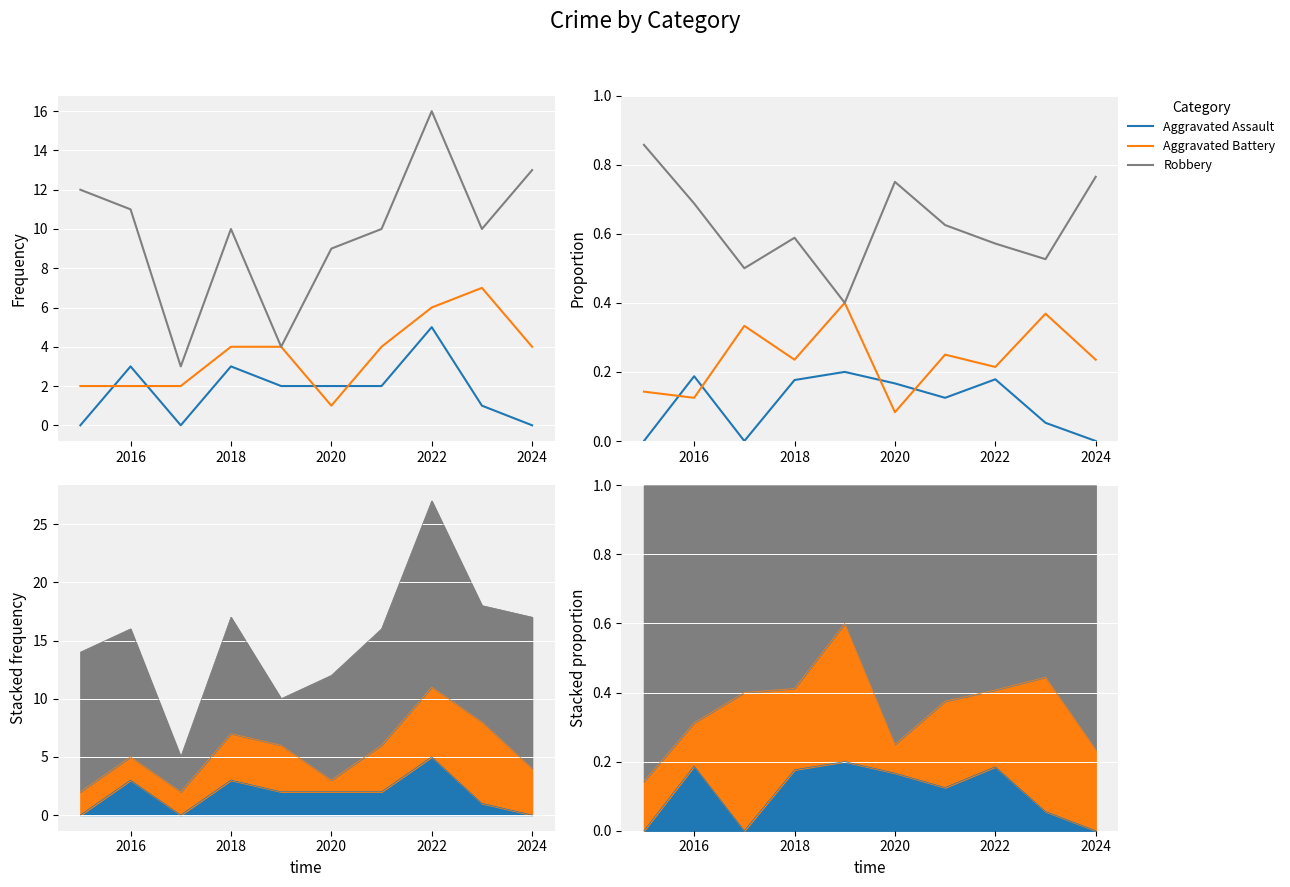

True or false: Robbery and Aggravated Assault intersect in this chart.

False